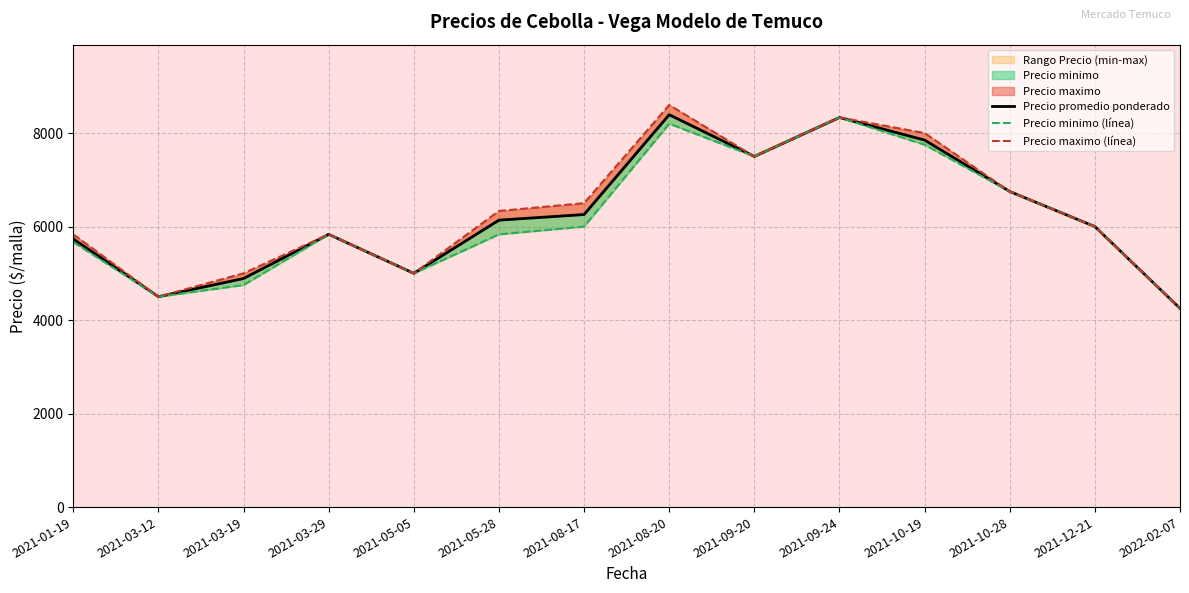

True or false: Precio maximo (línea) and Precio minimo (línea) cross at least once.

False